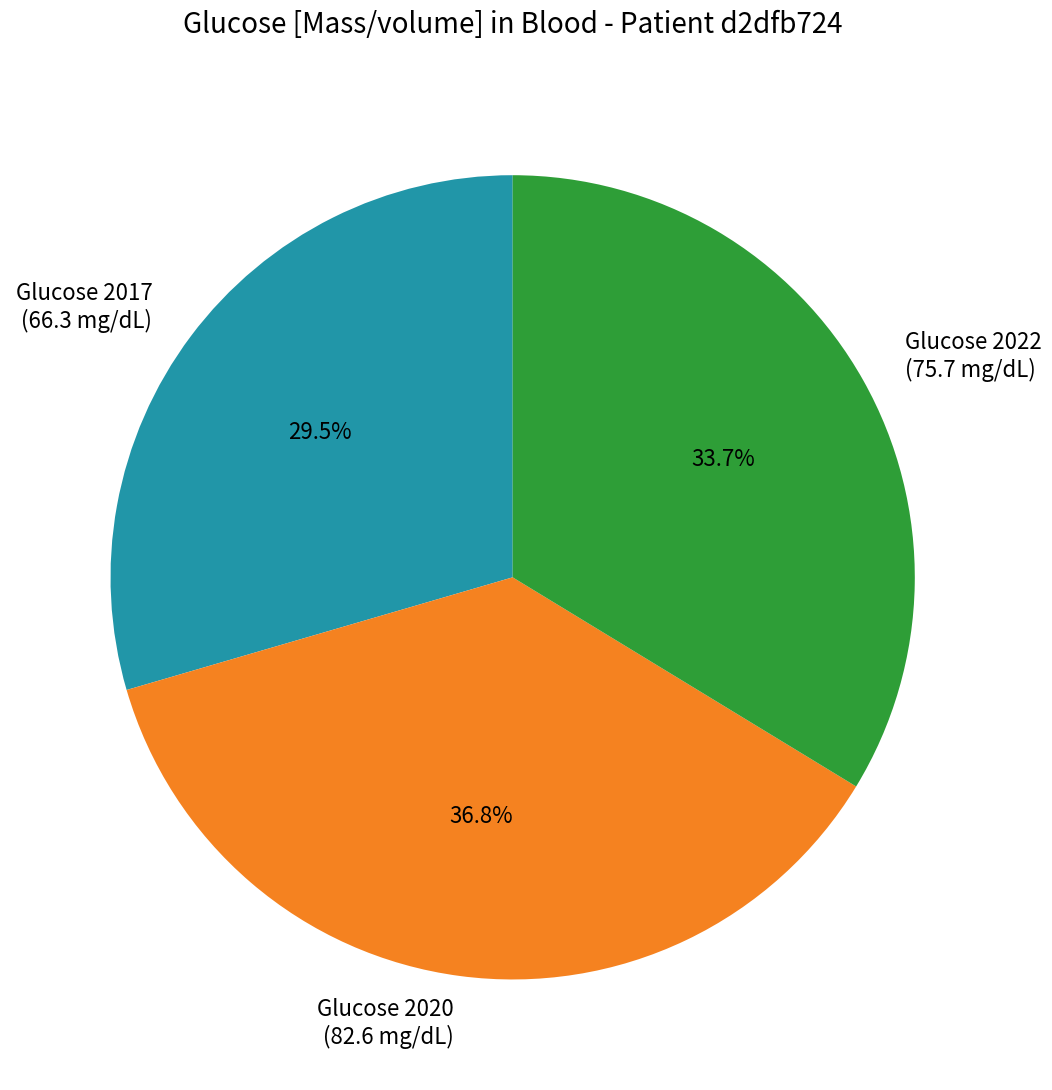

Which has a higher value, Glucose 2022 (75.7 mg/dL) or Glucose 2020 (82.6 mg/dL)?

Glucose 2020 (82.6 mg/dL)